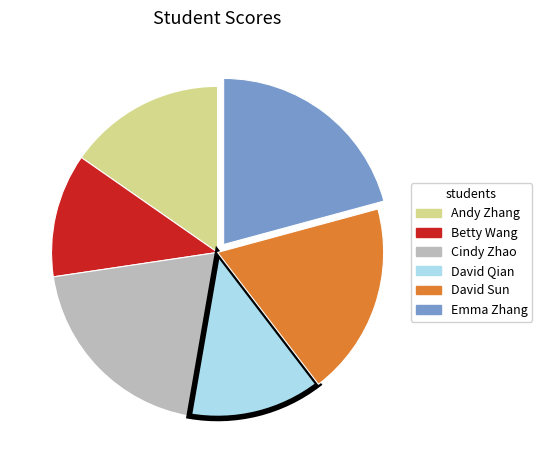

How many segments does this pie chart have?

6